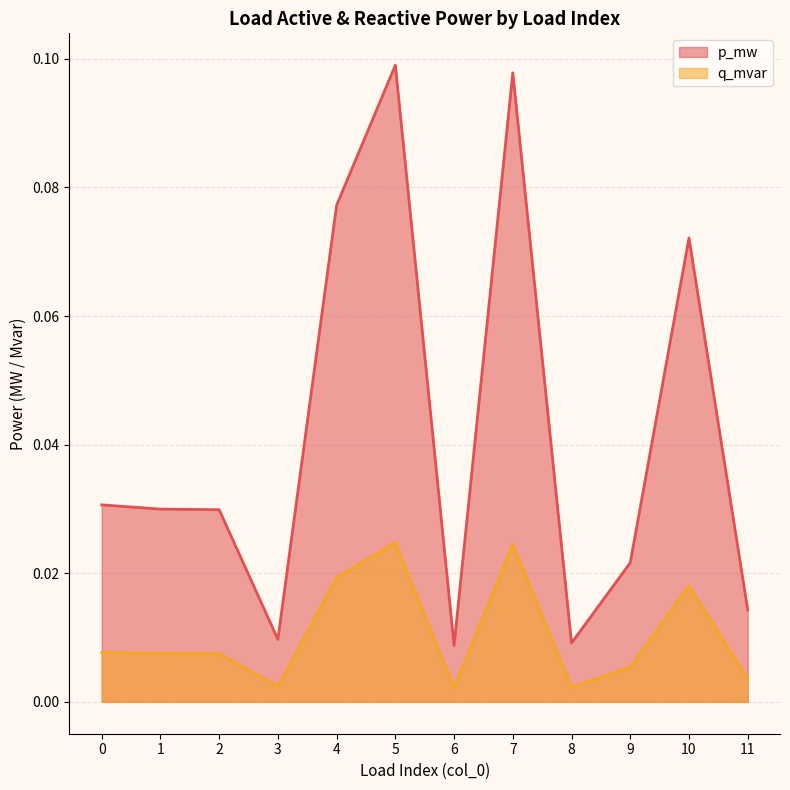

True or false: q_mvar has more than 0 interior local peaks.

True